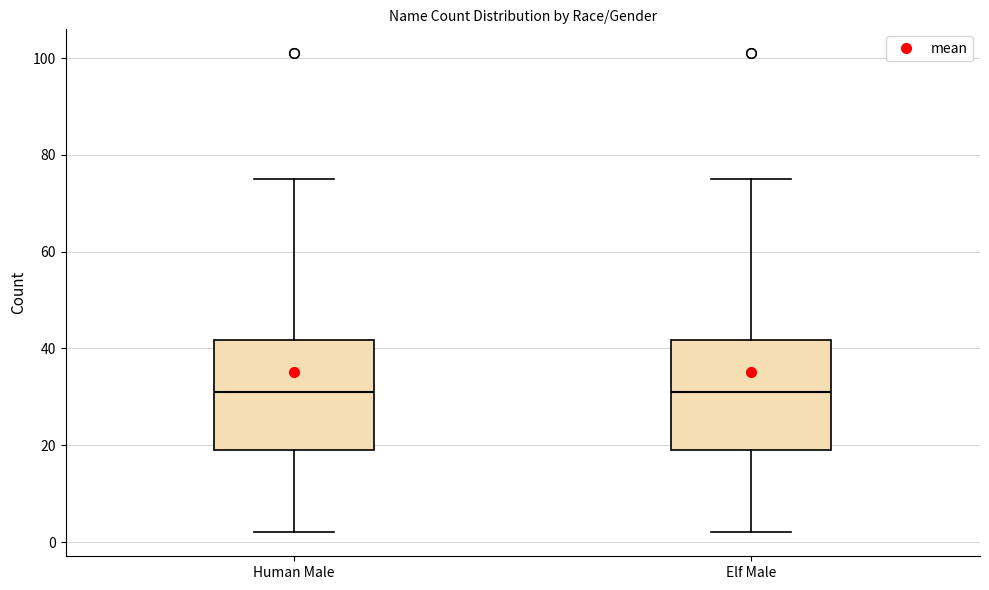

Reading left to right, transcribe this box plot: for each box, give where its median line is, the range the box spans, and where its two whiskers end, as read against the y-axis. The values are not printed on the chart, so give them approximately, as read against the axis.

Human Male: median 32, box 20 to 42, whiskers 2 to 76
Elf Male: median 32, box 20 to 42, whiskers 2 to 76